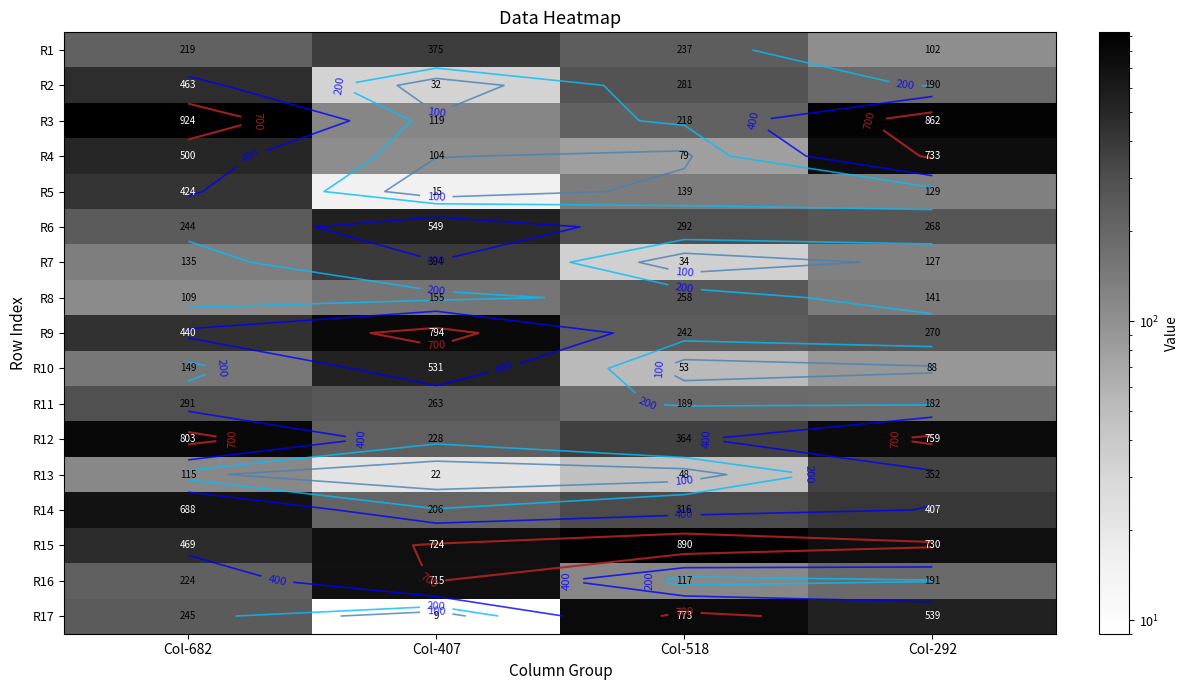

At Col-518, list the series in order from smallest to largest.

R7, R13, R10, R4, R16, R5, R11, R3, R1, R9, R8, R2, R6, R14, R12, R17, R15